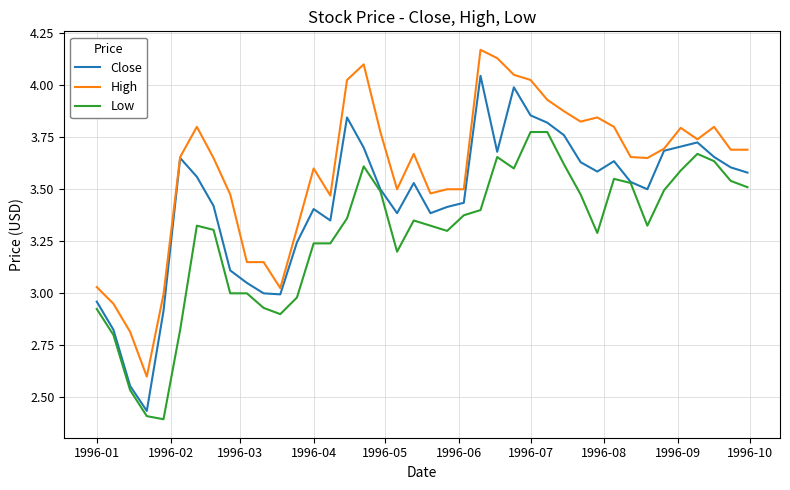

True or false: High and Low cross at least once.

False